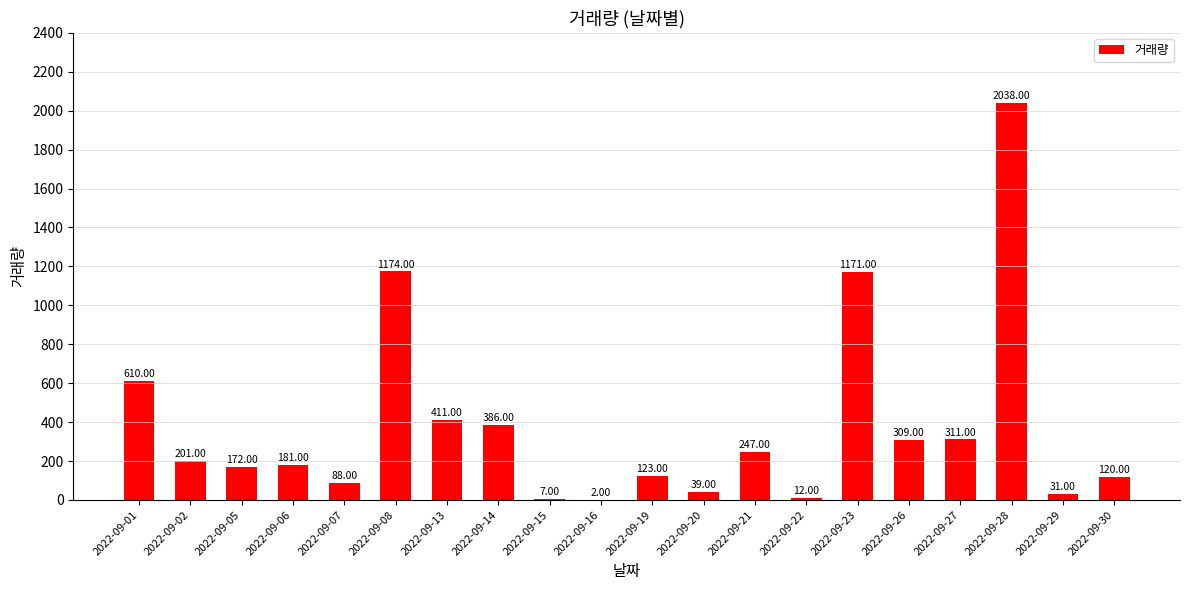

What is the ratio of the value at 2022-09-13 to the value at 2022-09-27?

1.3